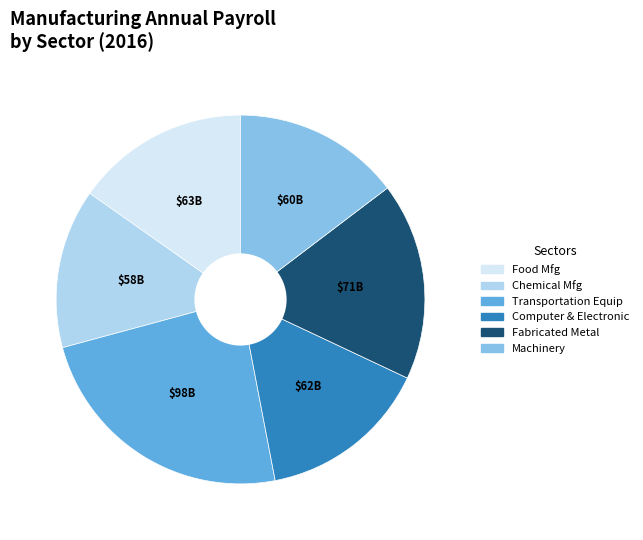

Does any single category account for the majority?

No